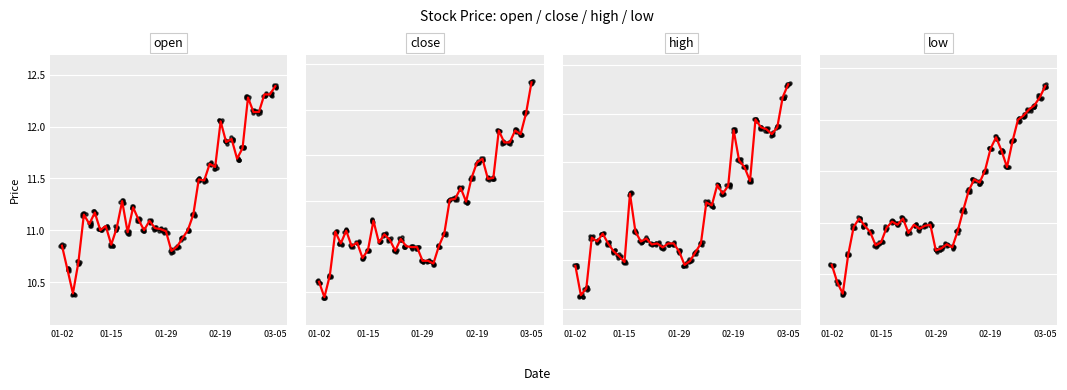

Which series has the largest total across all categories?

high